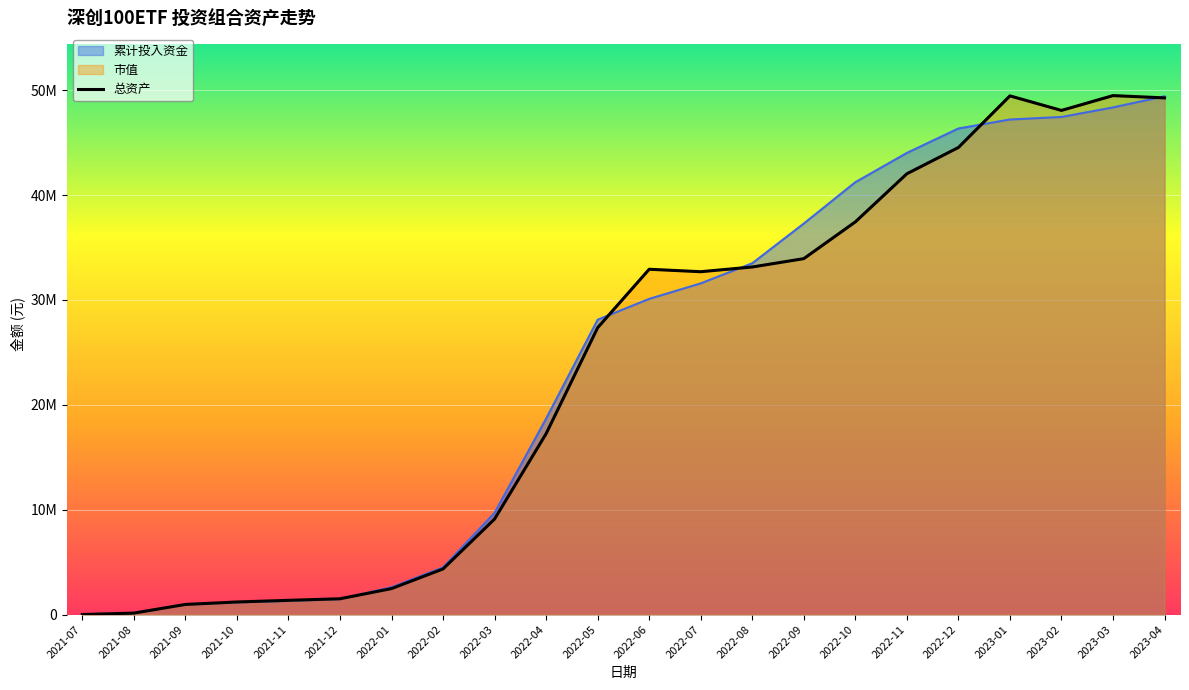

What is the approximate value at 2022-07?

32697283.8